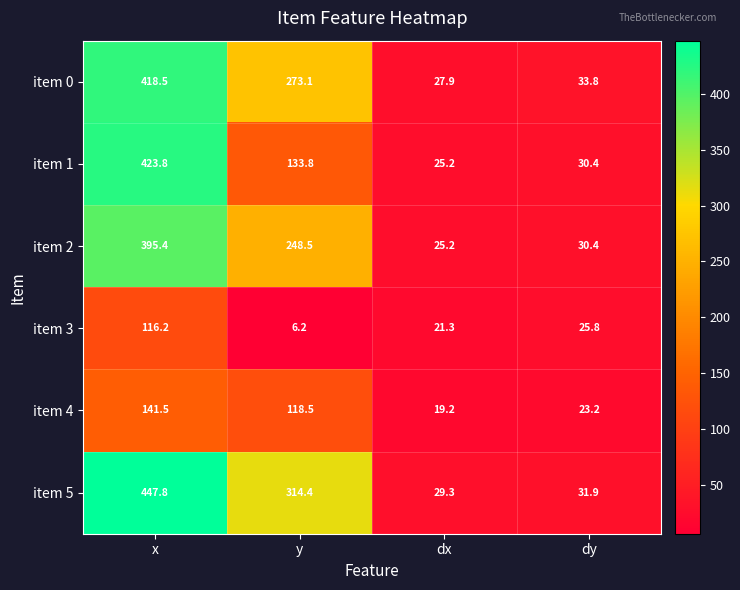

Which series has the largest total across all categories?

item 5